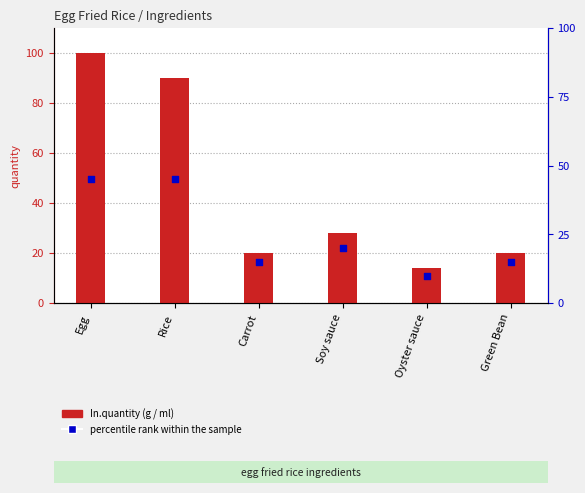

Which series has the largest Y range (max minus min)?

In.quantity